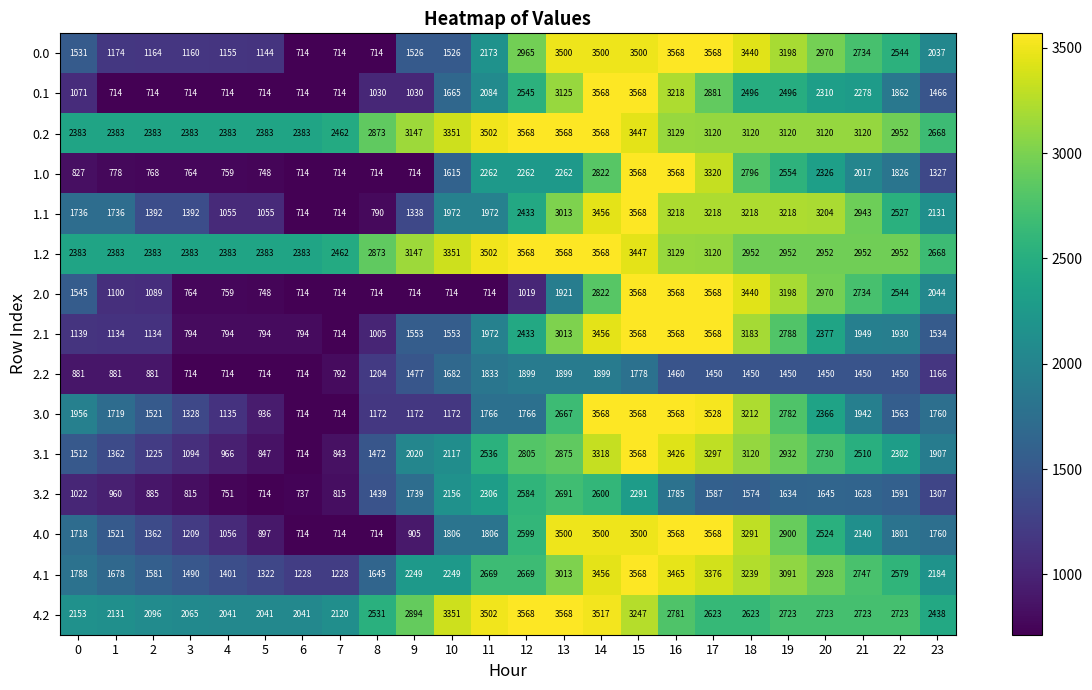

Is the value of 2.2 at 0 greater than the value of 2.1 at 3?

Yes